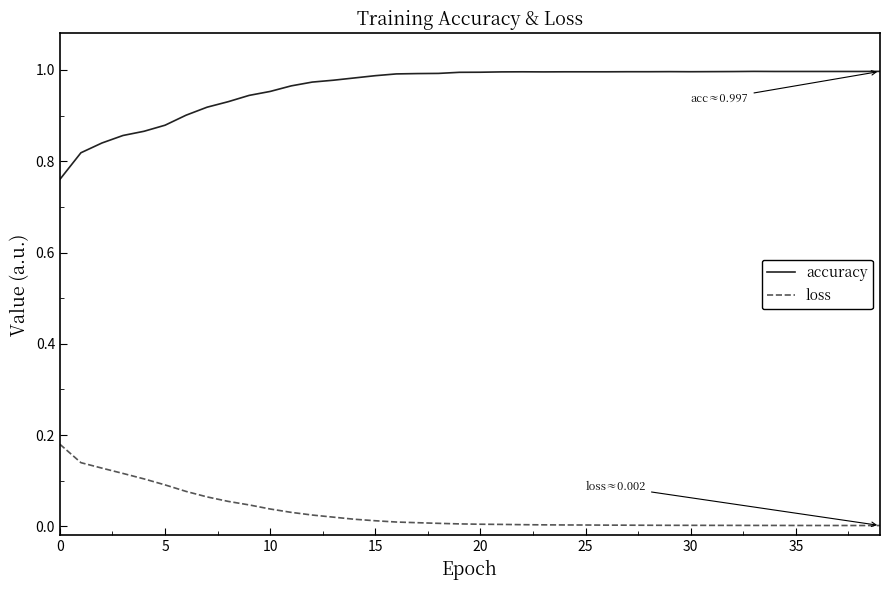

True or false: accuracy and loss cross at least once.

False